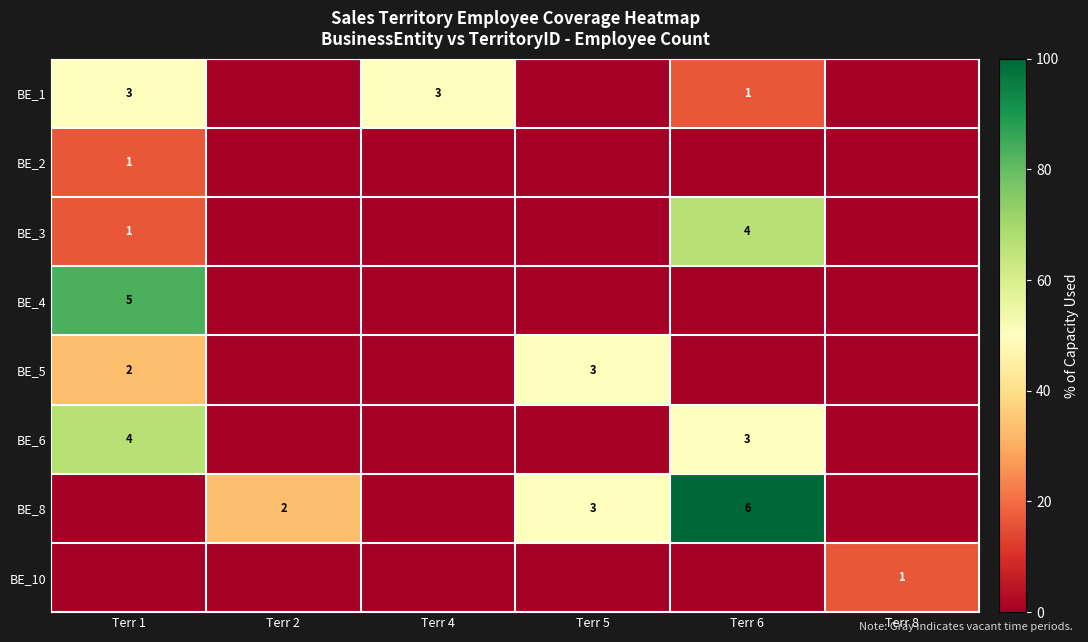

The BE_5 series shows 3 at Terr 1. True or false?

False